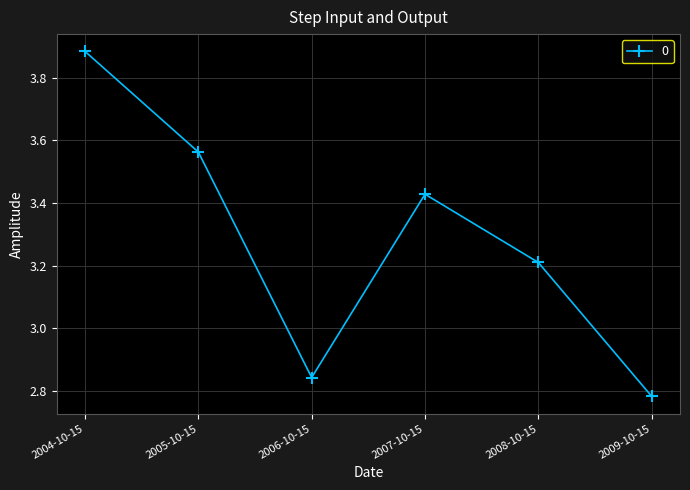

Which category has the highest value across all series?

2004-10-15